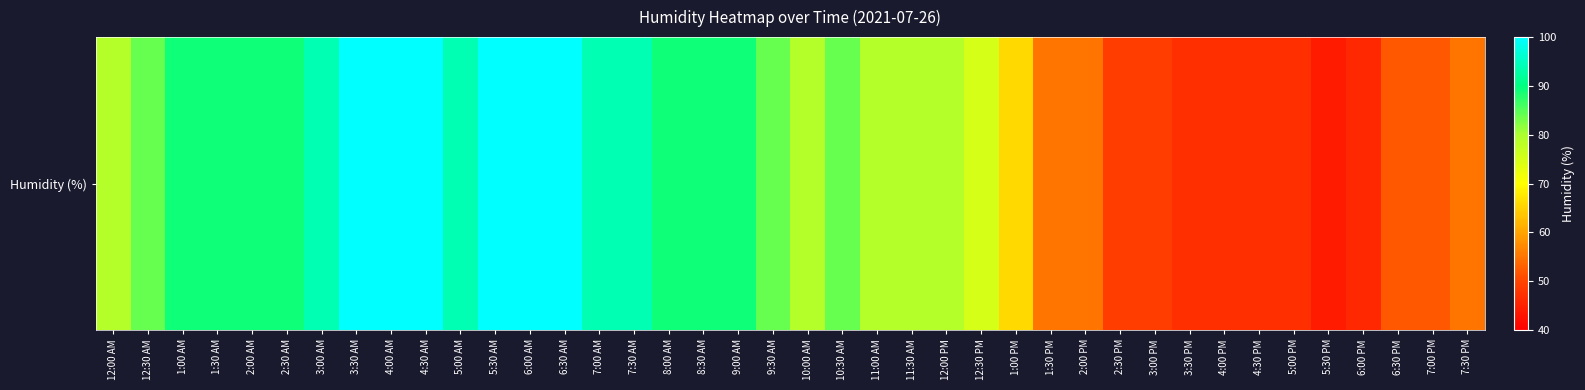

Reading left to right, transcribe all the data shown in this chart.

12:00 AM=79	12:30 AM=84	1:00 AM=89	1:30 AM=89	2:00 AM=89	2:30 AM=89	3:00 AM=94	3:30 AM=100	4:00 AM=100	4:30 AM=100	5:00 AM=94	5:30 AM=100	6:00 AM=100	6:30 AM=100	7:00 AM=94	7:30 AM=94	8:00 AM=89	8:30 AM=89	9:00 AM=89	9:30 AM=84	10:00 AM=79	10:30 AM=84	11:00 AM=79	11:30 AM=79	12:00 PM=79	12:30 PM=75	1:00 PM=66	1:30 PM=55	2:00 PM=55	2:30 PM=49	3:00 PM=49	3:30 PM=47	4:00 PM=47	4:30 PM=47	5:00 PM=47	5:30 PM=44	6:00 PM=46	6:30 PM=52	7:00 PM=52	7:30 PM=55